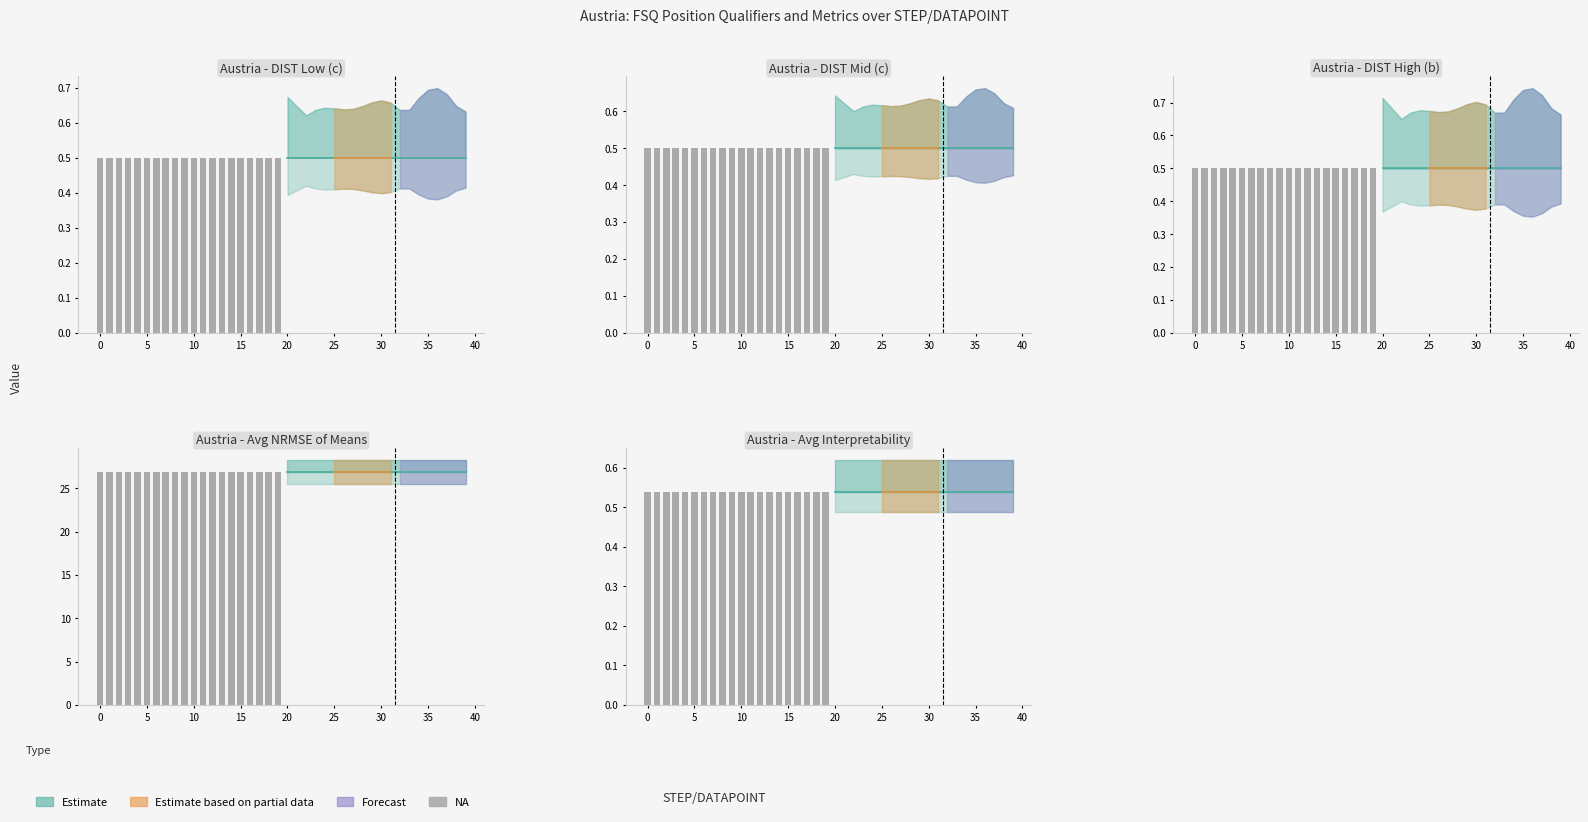

Count the number of categories in the chart.

40